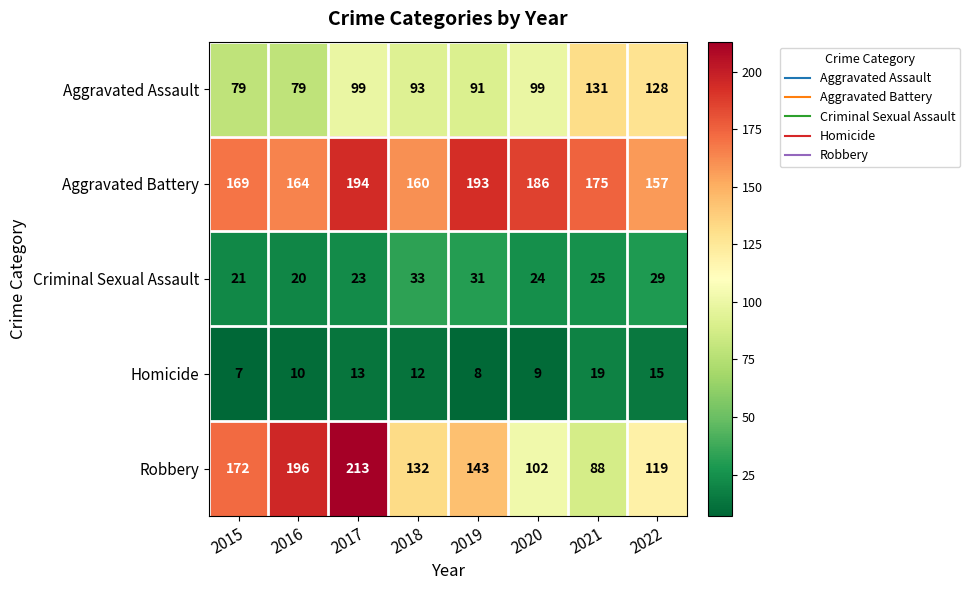

Read the Homicide value at 2017, to the nearest 5.

15